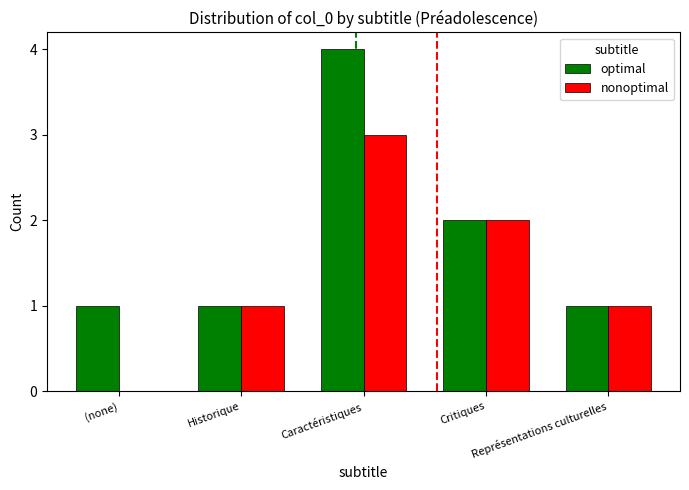

What is the sum of the optimal values at (none) and Représentations culturelles?

2